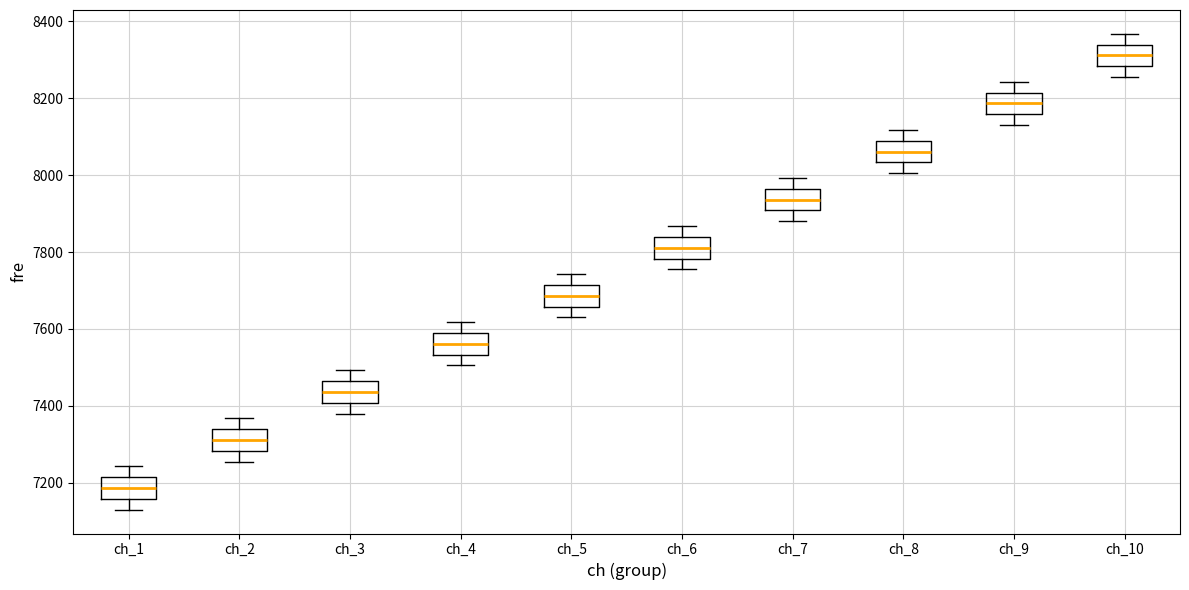

Reading left to right, read every box against the y-axis: the position of its median line, the range the box covers, and the ends of its whiskers. The values are not printed on the chart, so give them approximately, as read against the axis.

ch_1: median 7180, box 7160 to 7220, whiskers 7140 to 7240
ch_2: median 7320, box 7280 to 7340, whiskers 7260 to 7360
ch_3: median 7440, box 7400 to 7460, whiskers 7380 to 7500
ch_4: median 7560, box 7540 to 7580, whiskers 7500 to 7620
ch_5: median 7680, box 7660 to 7720, whiskers 7640 to 7740
ch_6: median 7820, box 7780 to 7840, whiskers 7760 to 7860
ch_7: median 7940, box 7900 to 7960, whiskers 7880 to 8000
ch_8: median 8060, box 8040 to 8080, whiskers 8000 to 8120
ch_9: median 8180, box 8160 to 8220, whiskers 8140 to 8240
ch_10: median 8320, box 8280 to 8340, whiskers 8260 to 8360